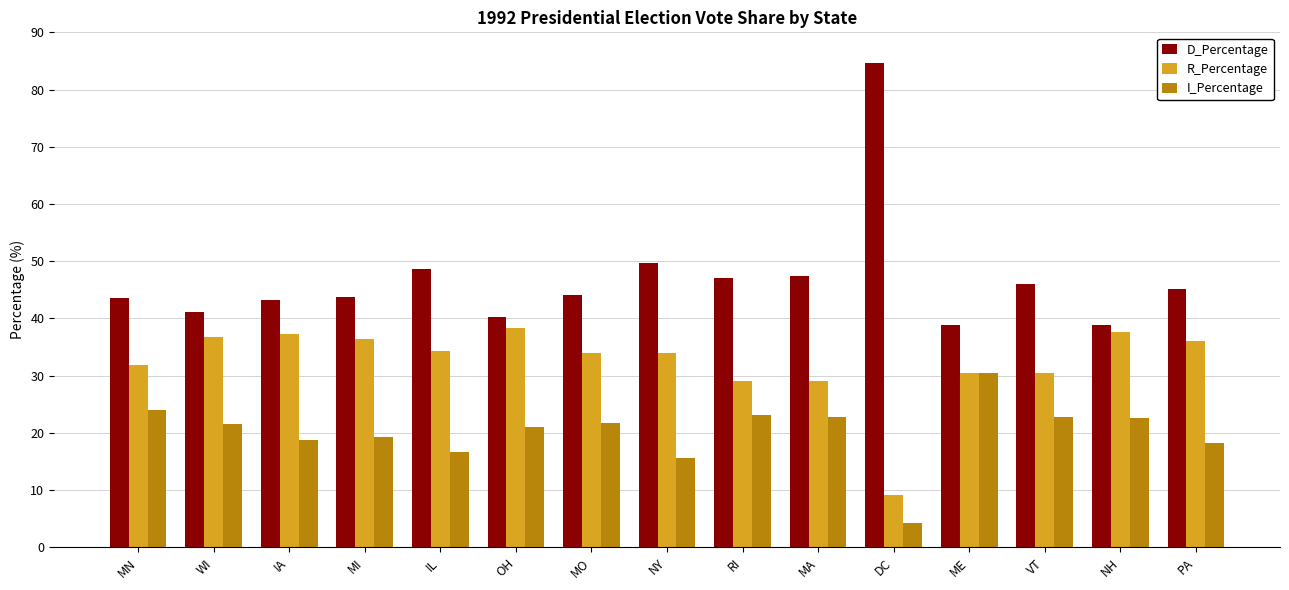

What value does the R_Percentage series have at VT?

30.4